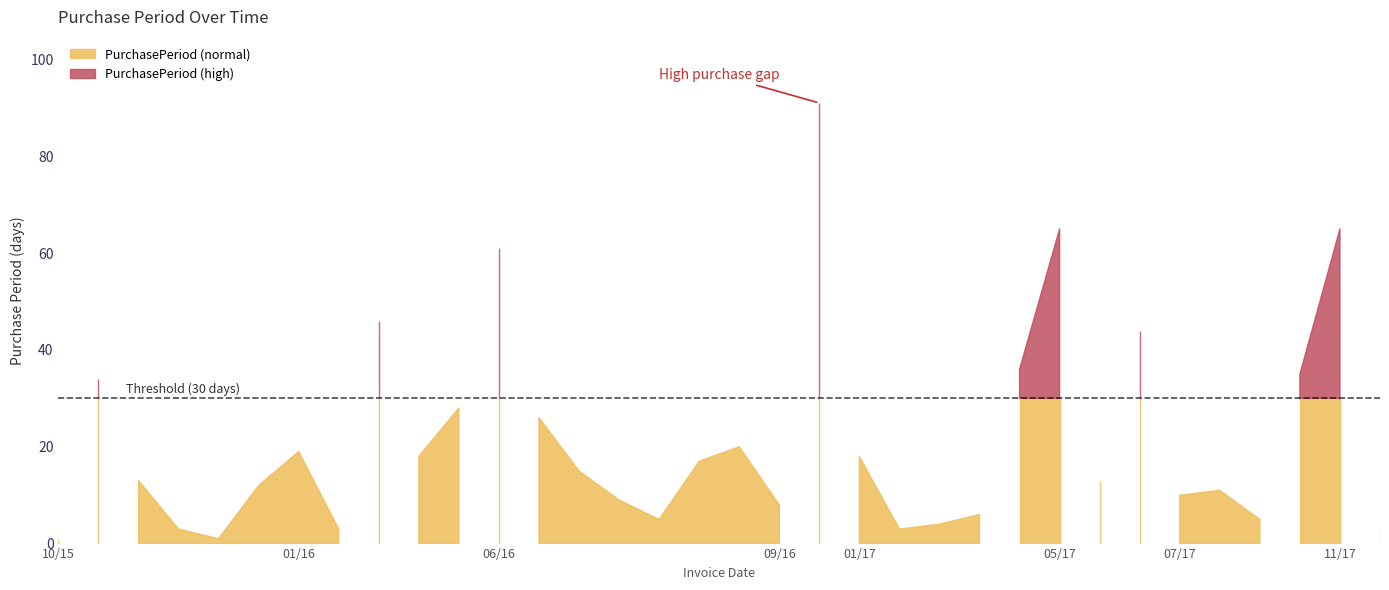

How many points are higher than both their immediate neighbors (excluding endpoints)?

10